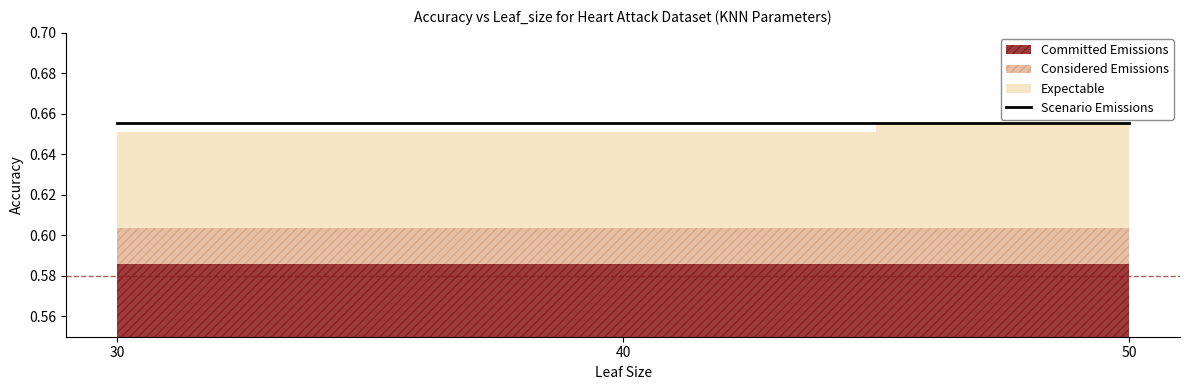

What is the total value across all series at 30?

2.5